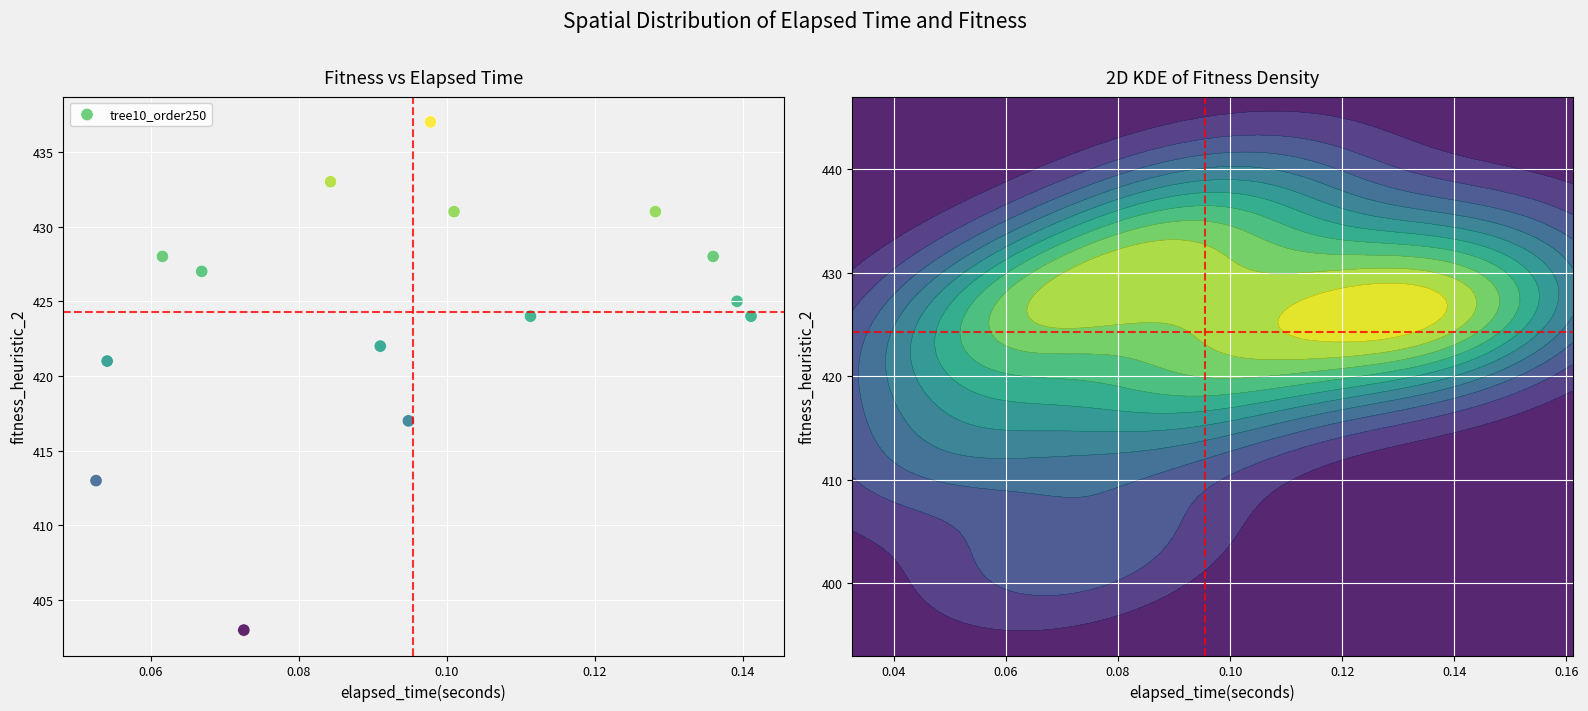

What Y value in the scatter plot is closest to 420?

421